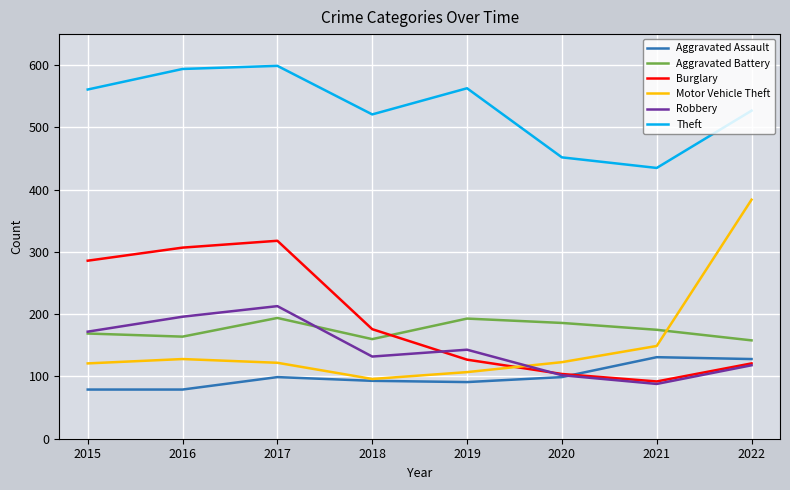

At which category is the sum across all series the highest?

2017